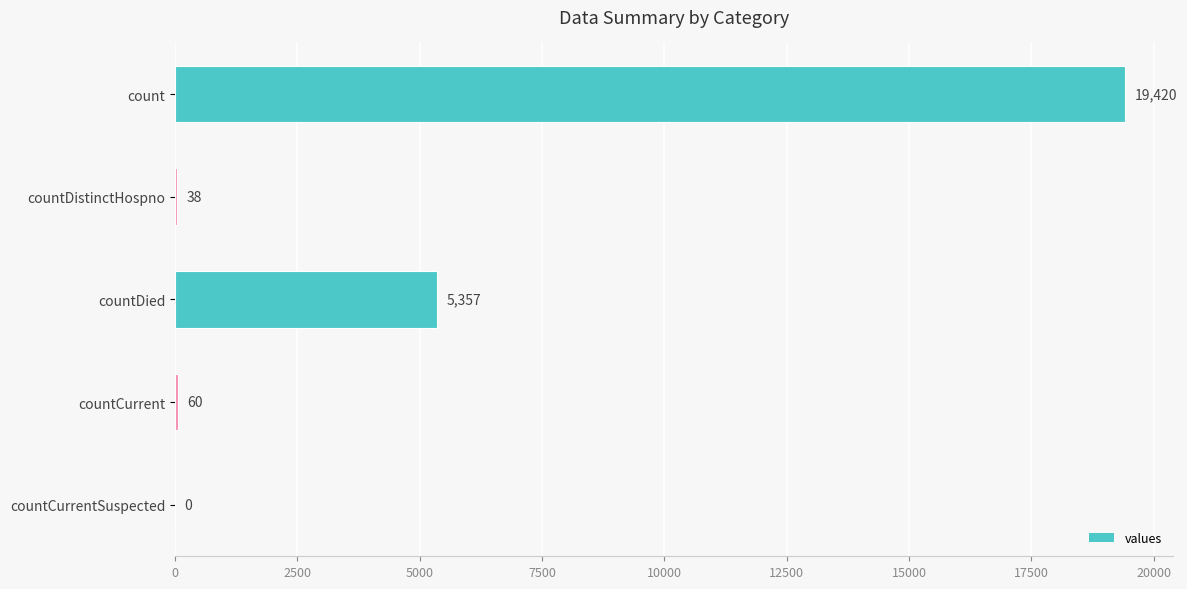

What is the change in value from countDistinctHospno to countDied?

+5319